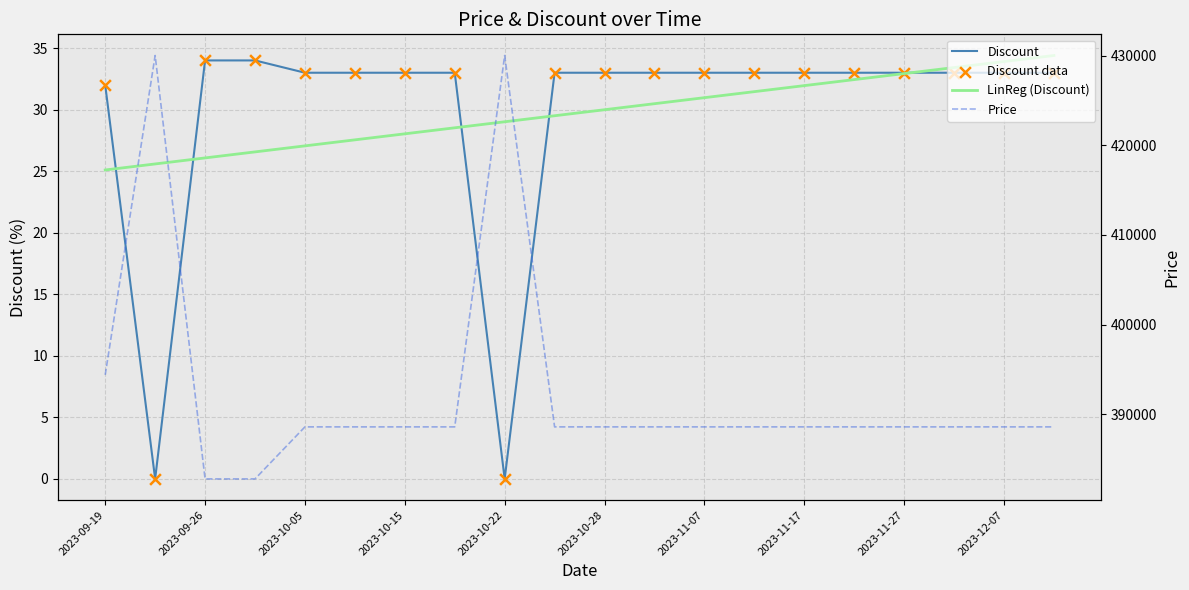

Which series has the largest total across all categories?

Price